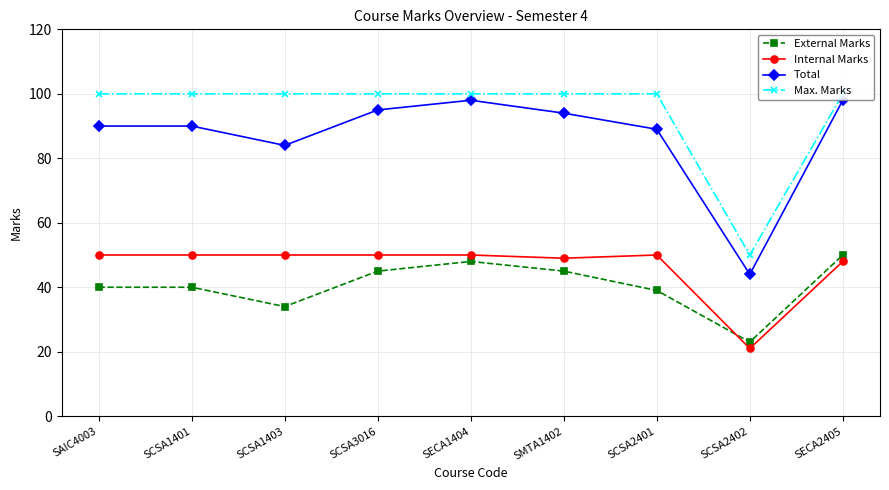

At how many categories does at least one series exceed 24?

9